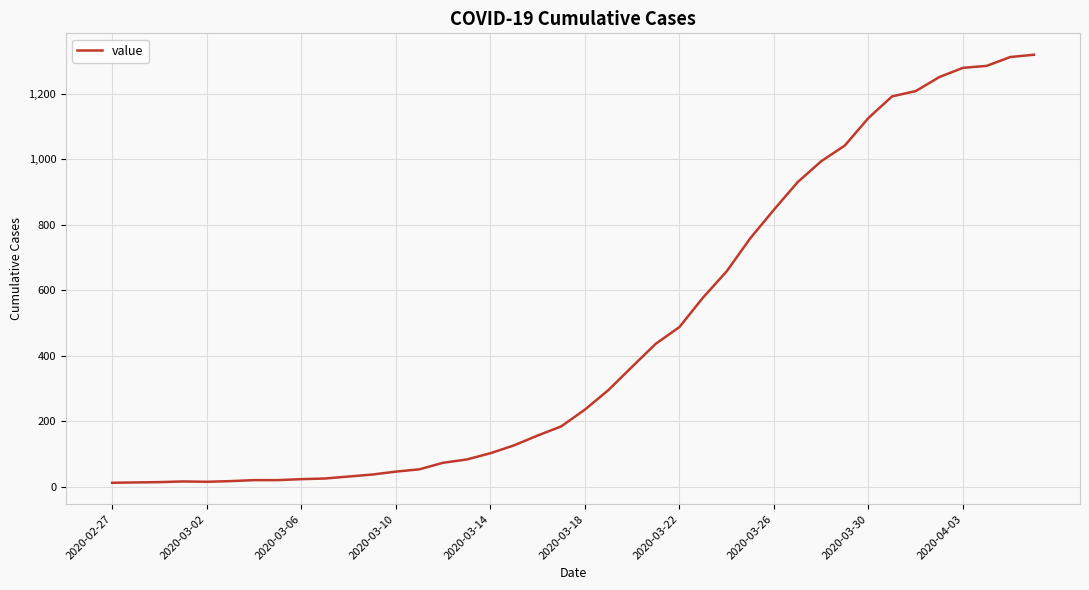

What is the minimum value shown in the chart?

13